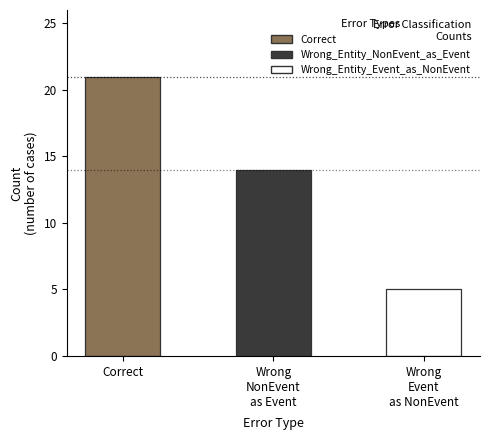

Rank the categories by value from highest to lowest.

Correct, Wrong_Entity_NonEvent_as_Event, Wrong_Entity_Event_as_NonEvent